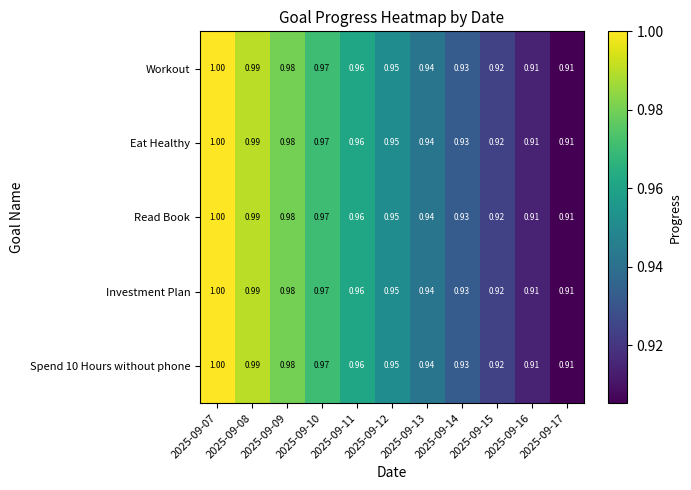

What is the total value across all series at 2025-09-14?

4.7